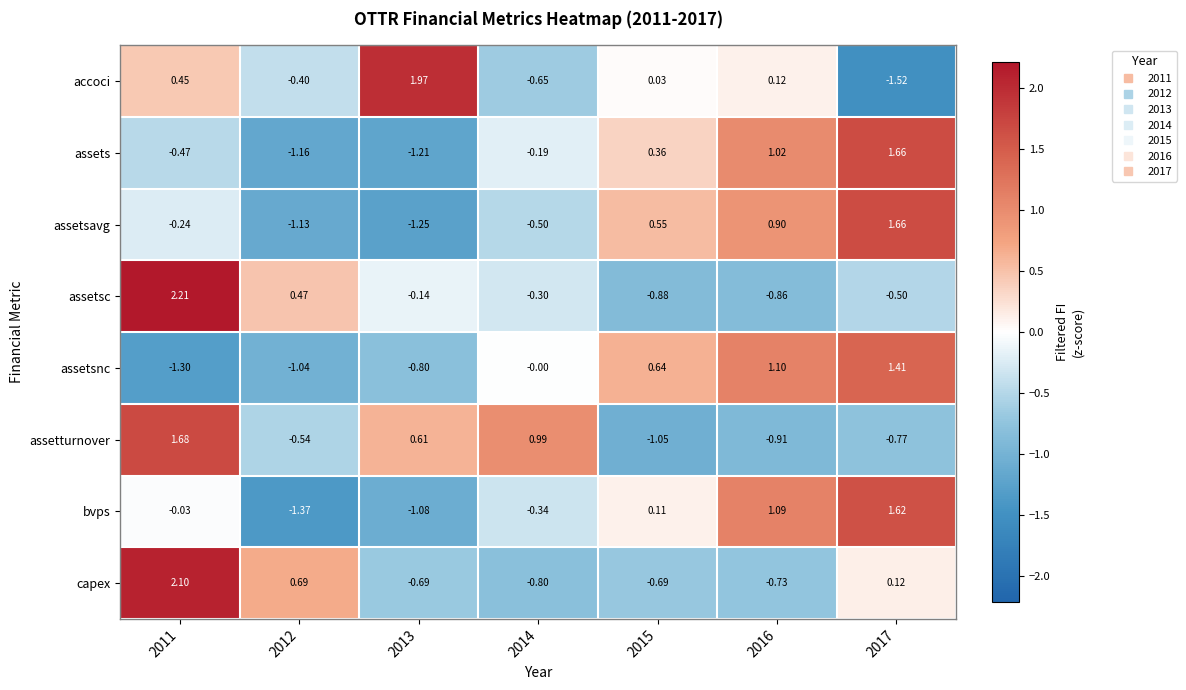

Which series has the widest spread of values?

accoci